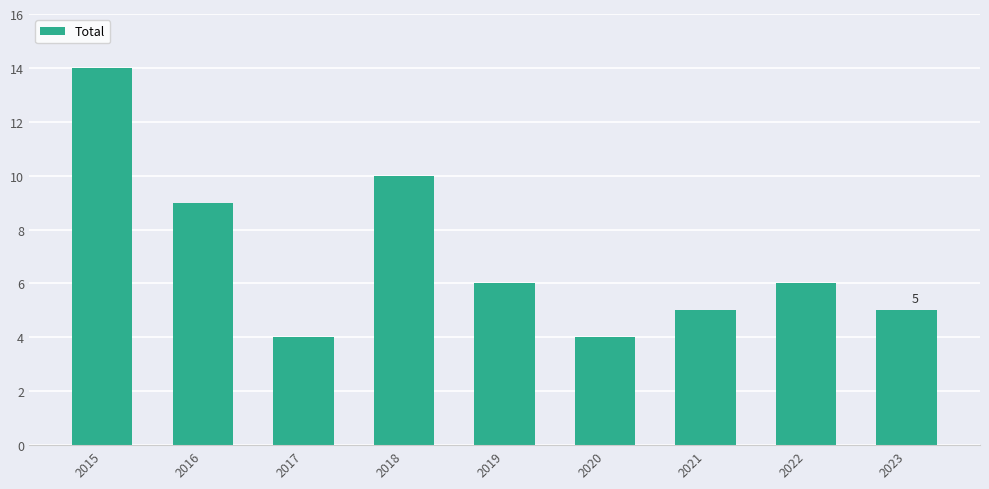

What value does the data have at 2021?

5